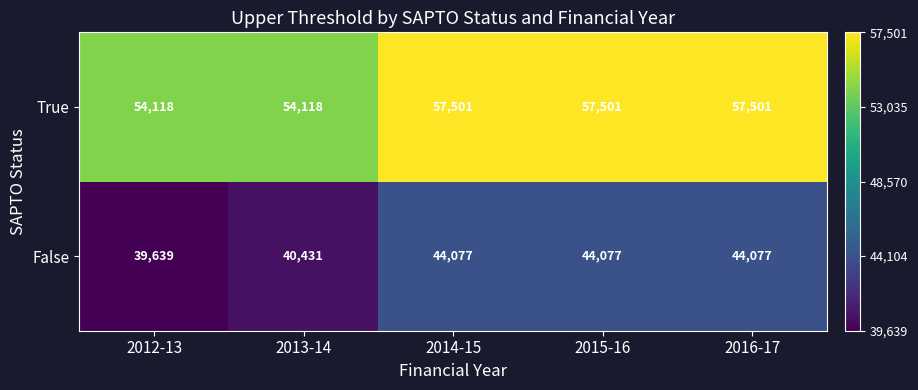

What is the total value across all series at 2016-17?

101578